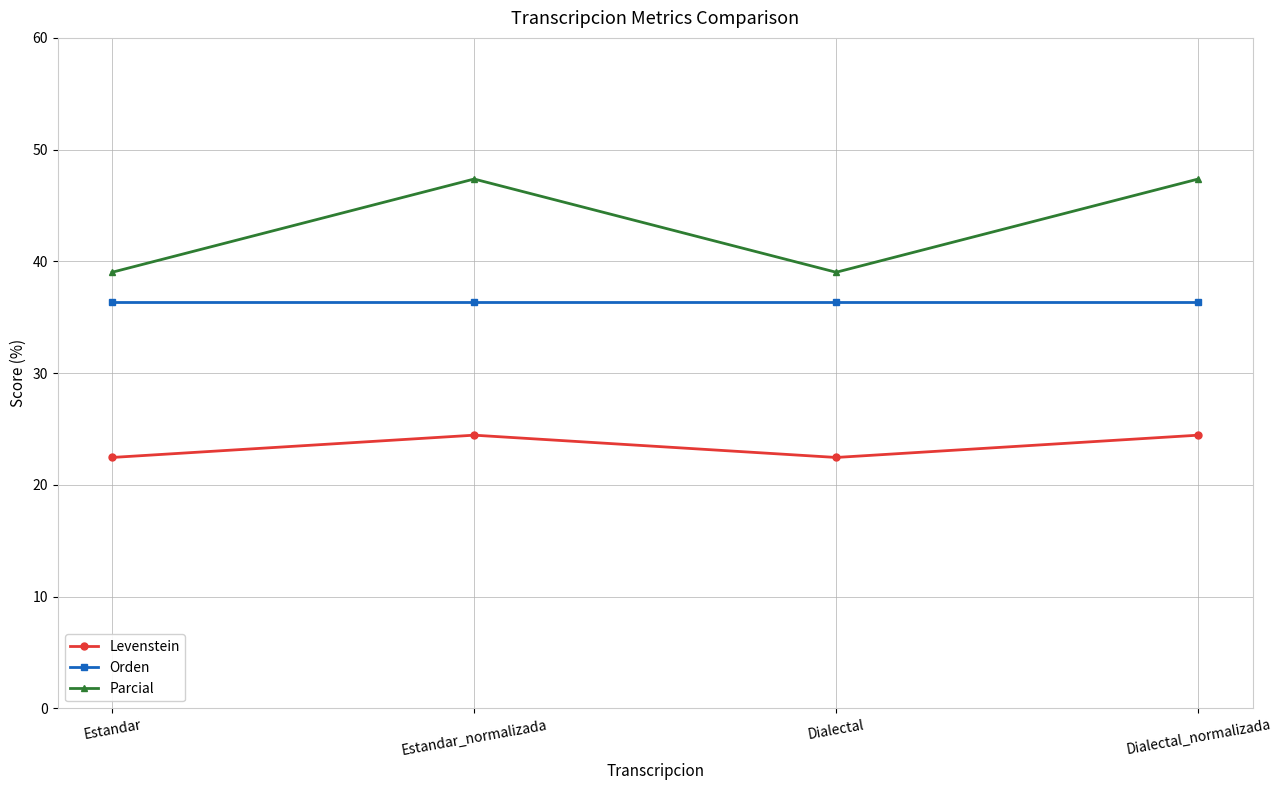

List the series in order of their overall mean, highest first.

Parcial, Orden, Levenstein